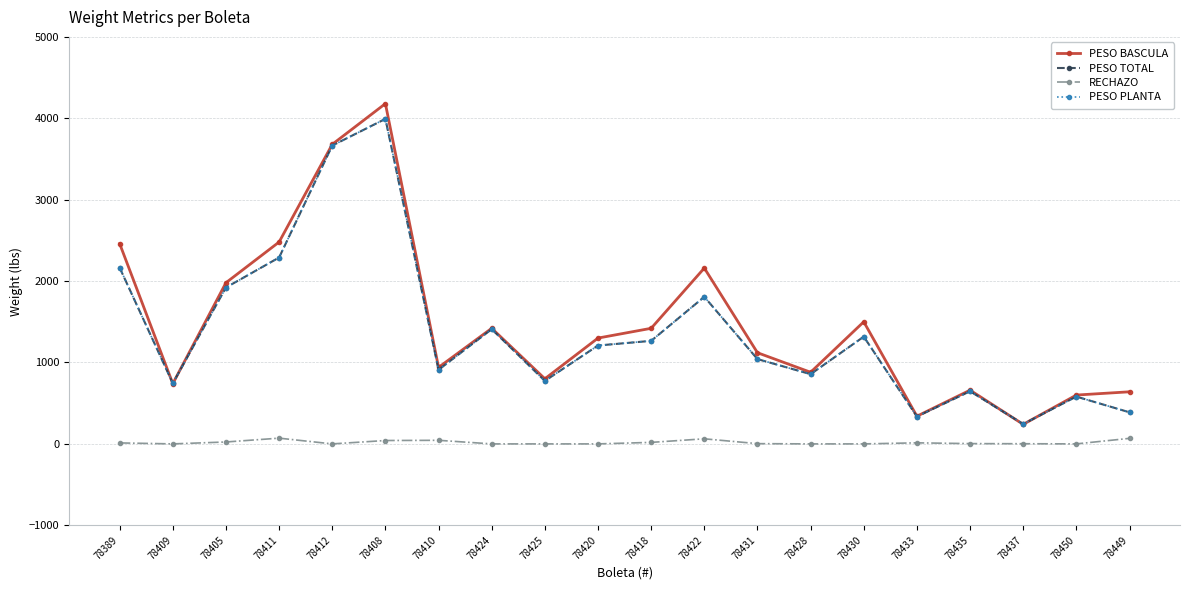

Does the chart have visible grid lines?

Yes